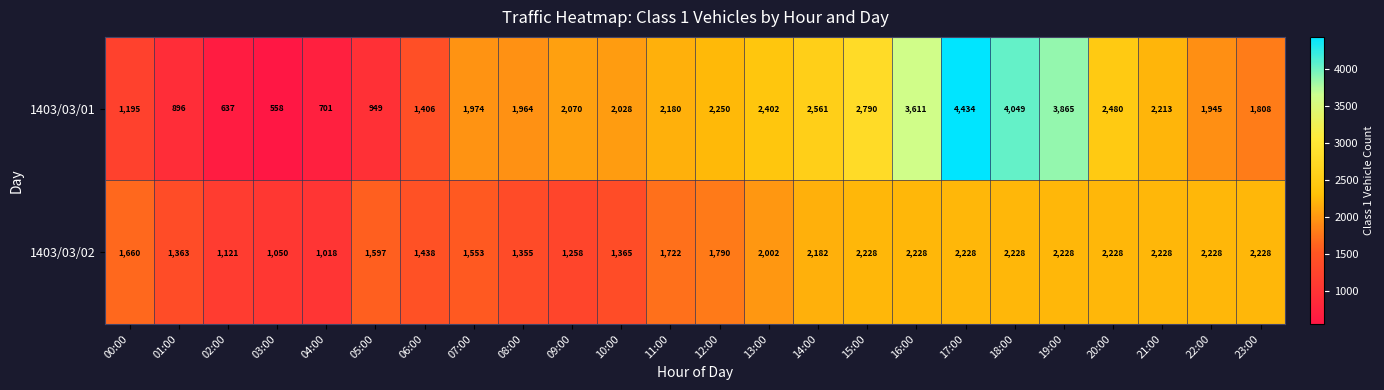

What is the total value across all series at 06:00?

2844